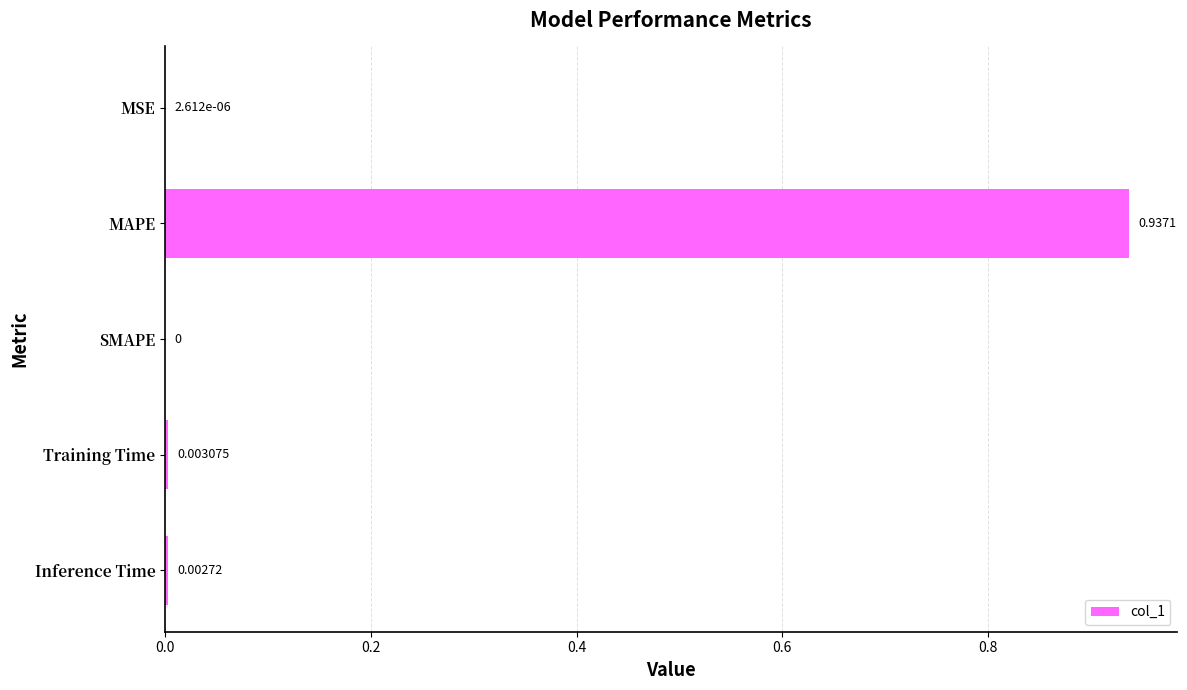

Which label corresponds to the largest value in the chart?

MAPE